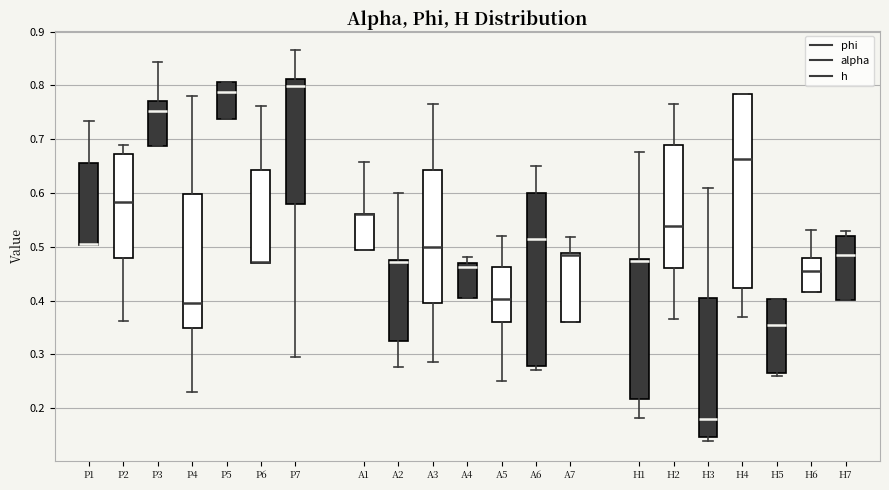

Comparing the boxes themselves (not the whiskers), which one is the tallest?

H4